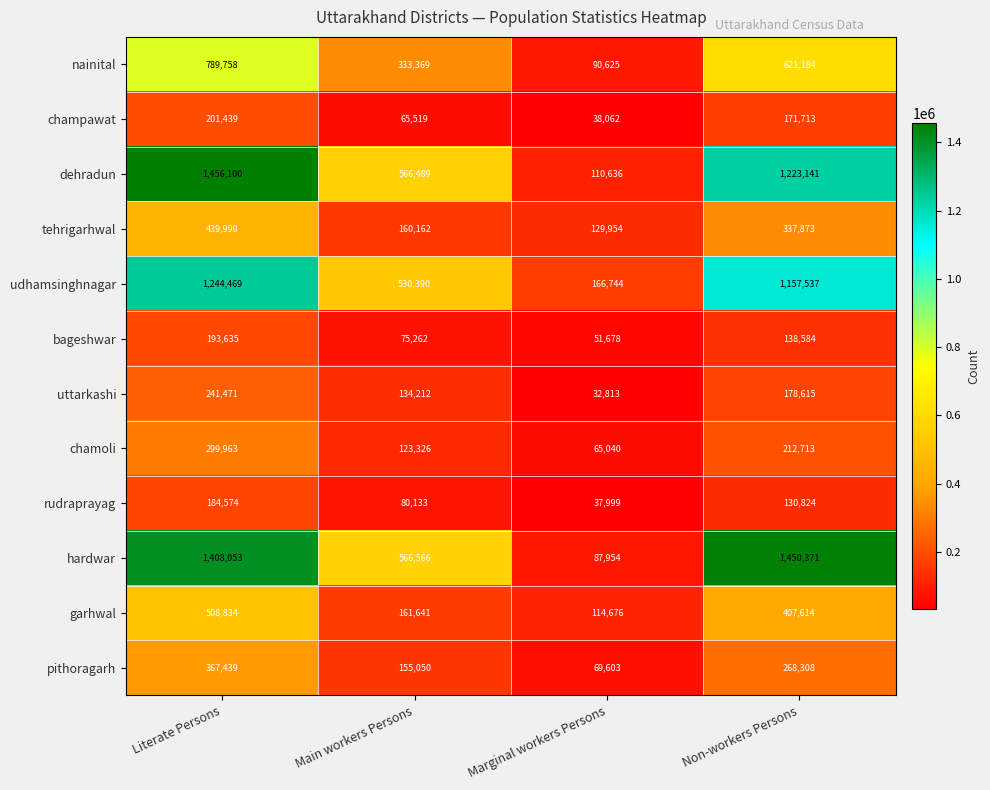

How many rudraprayag values are between 80133 and 184574?

3